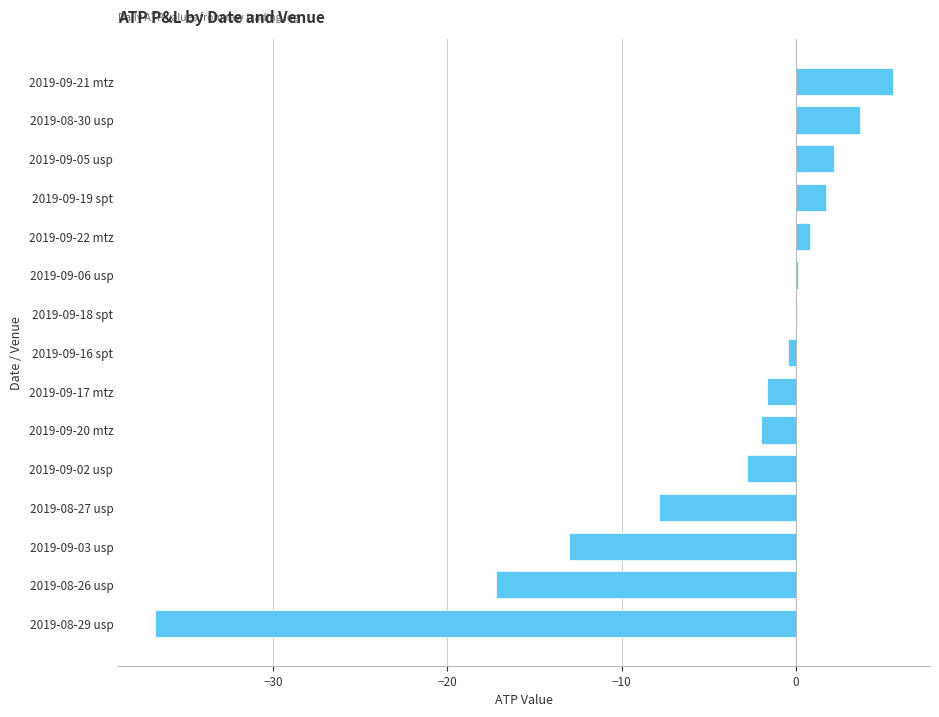

Which has a higher value, 2019-09-03 usp or 2019-08-29 usp?

2019-09-03 usp